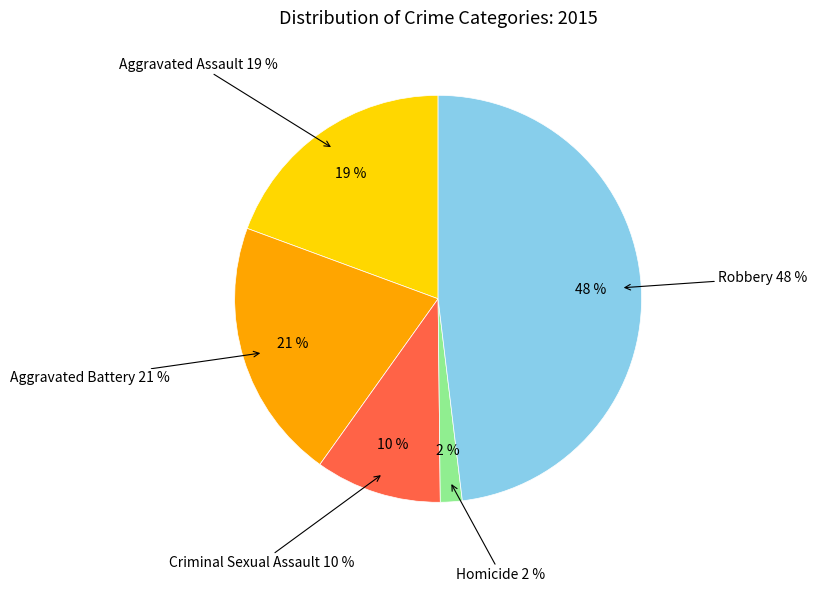

Does Criminal Sexual Assault represent more than half of the total?

No